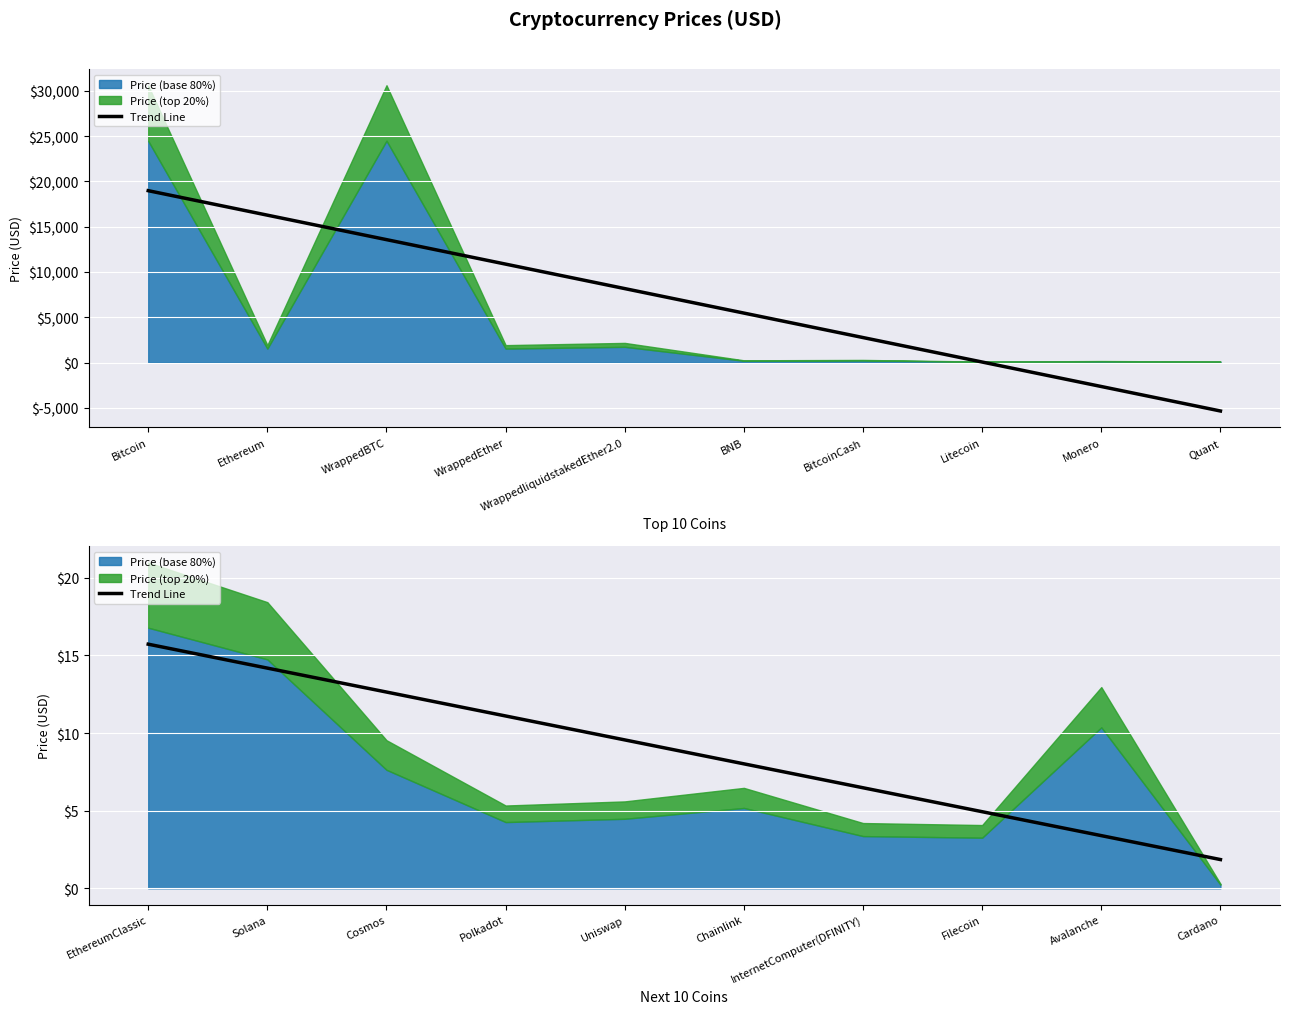

The value at Filecoin is 4.9. True or false?

True